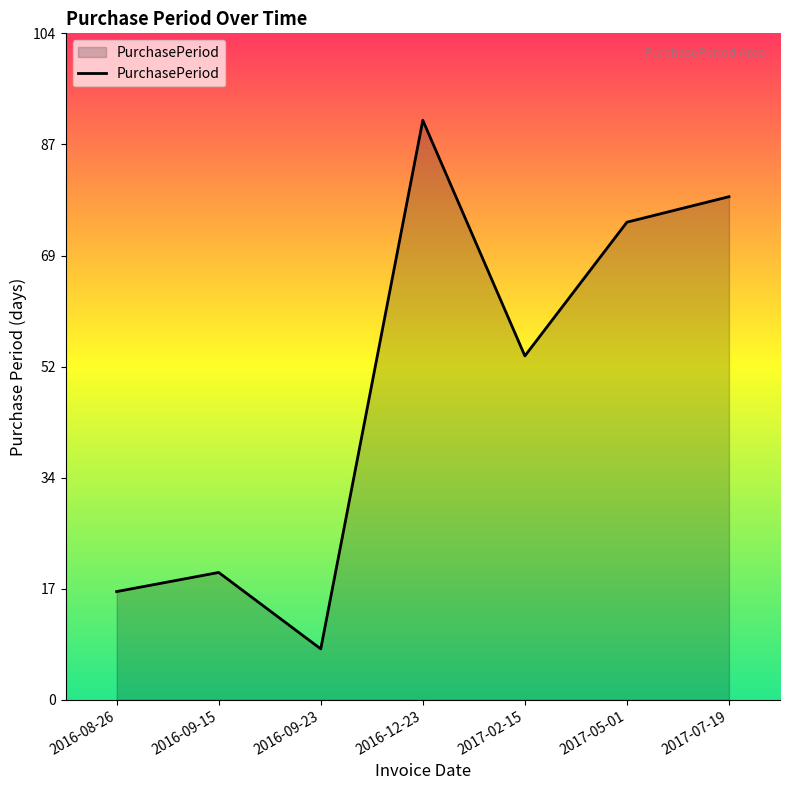

At which label does the data first exceed 54?

2016-12-23